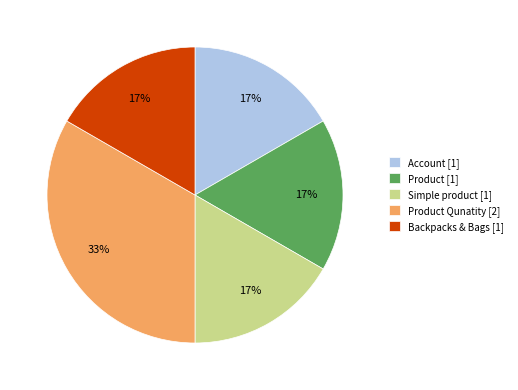

The Backpacks & Bags [1] slice represents 31% of the pie. True or false?

False